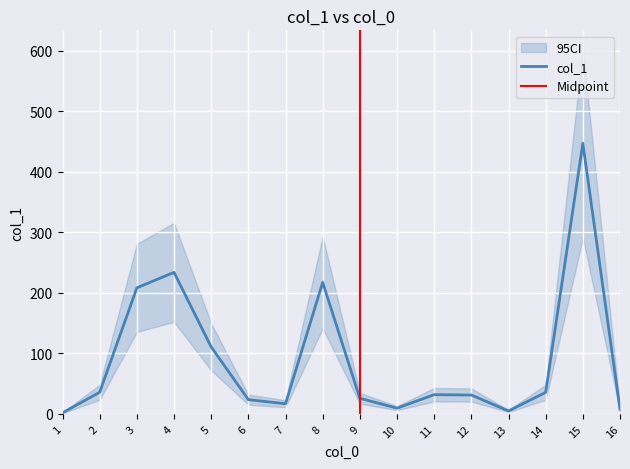

What is the difference between the values at 5 and 10?

101.2